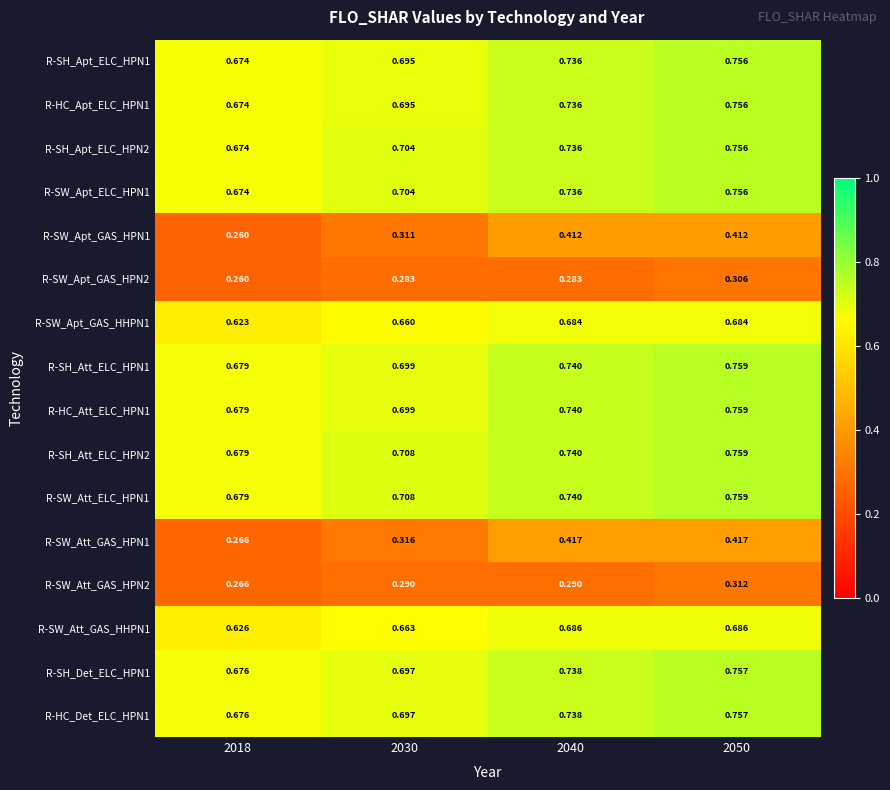

Is the value of R-HC_Det_ELC_HPN1 at 2018 greater than the value of R-SH_Att_ELC_HPN1 at 2018?

No